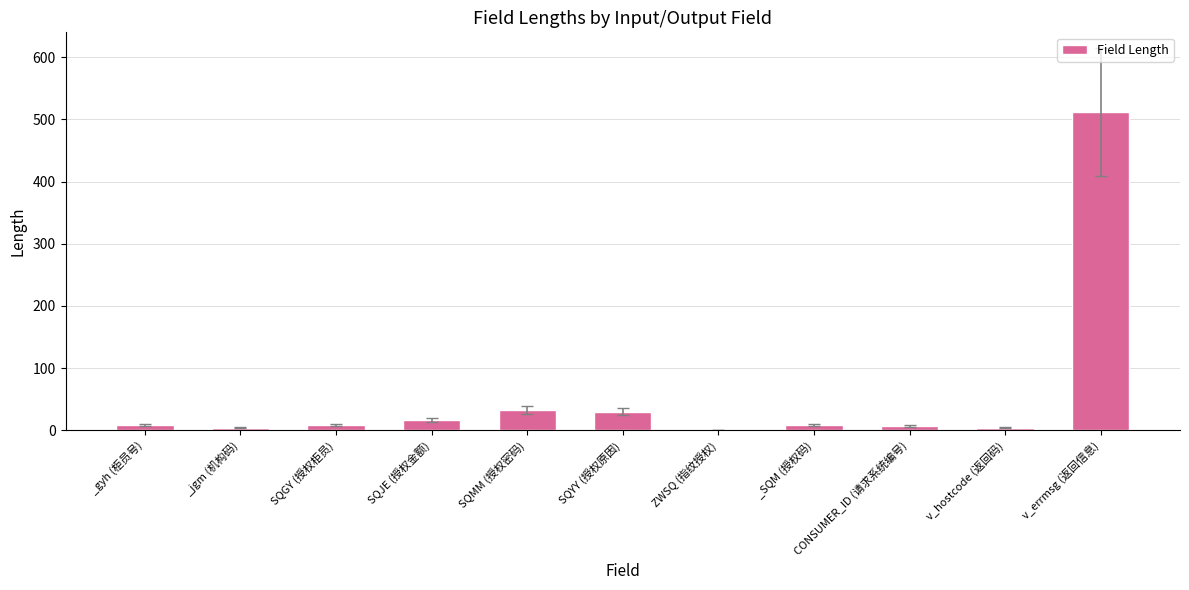

Is it true that the value at ZWSQ (指纹授权) is 1?

True